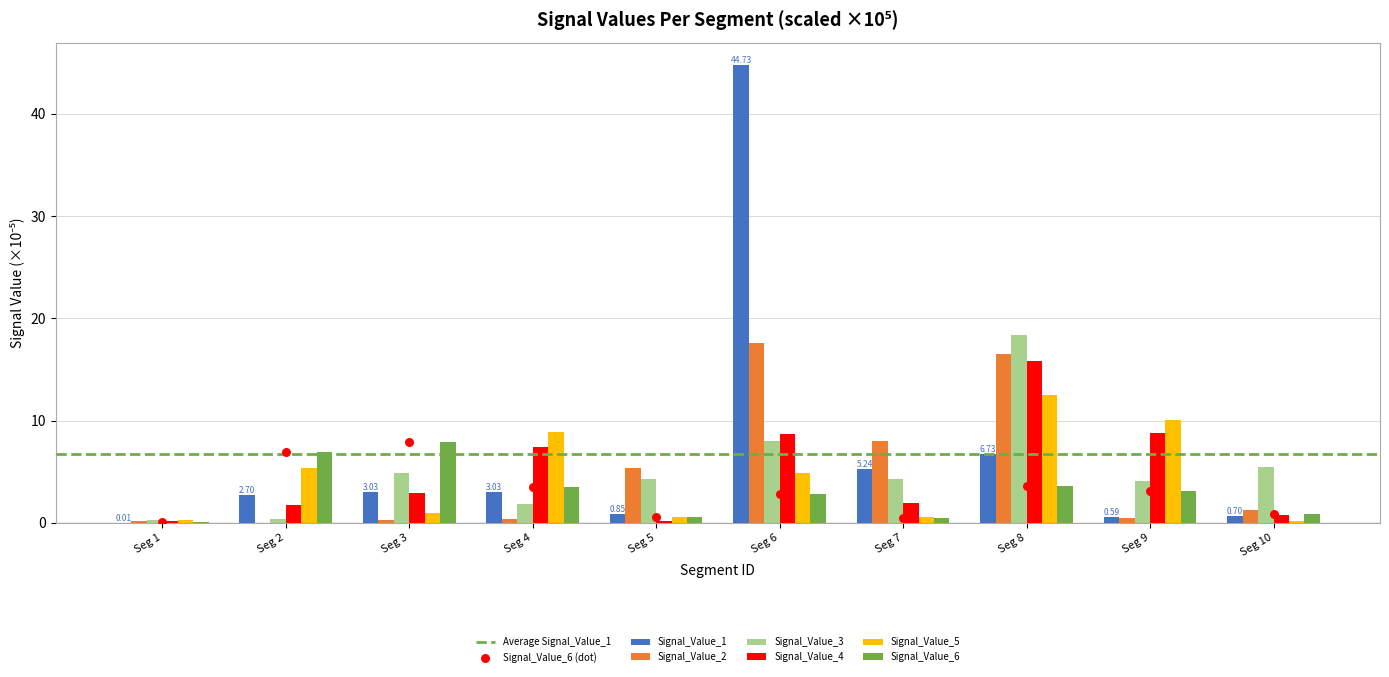

Which series has the largest total across all categories?

Signal_Value_1